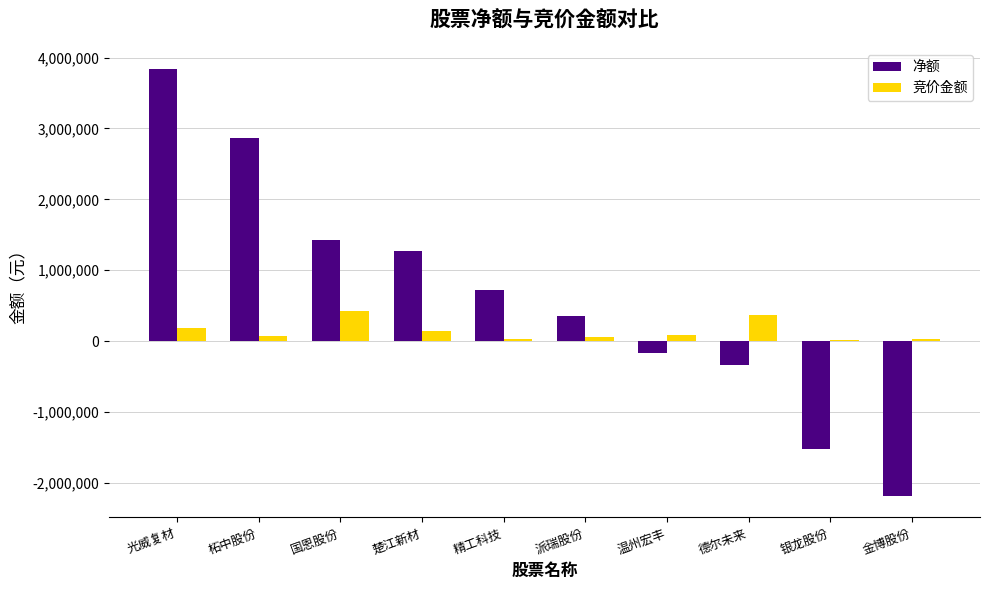

What is the difference between the second highest and second lowest values in the 净额 series?

4395482